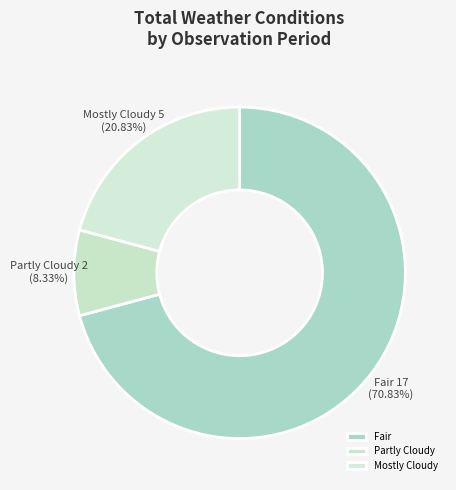

Which has a higher value, Partly Cloudy or Fair?

Fair